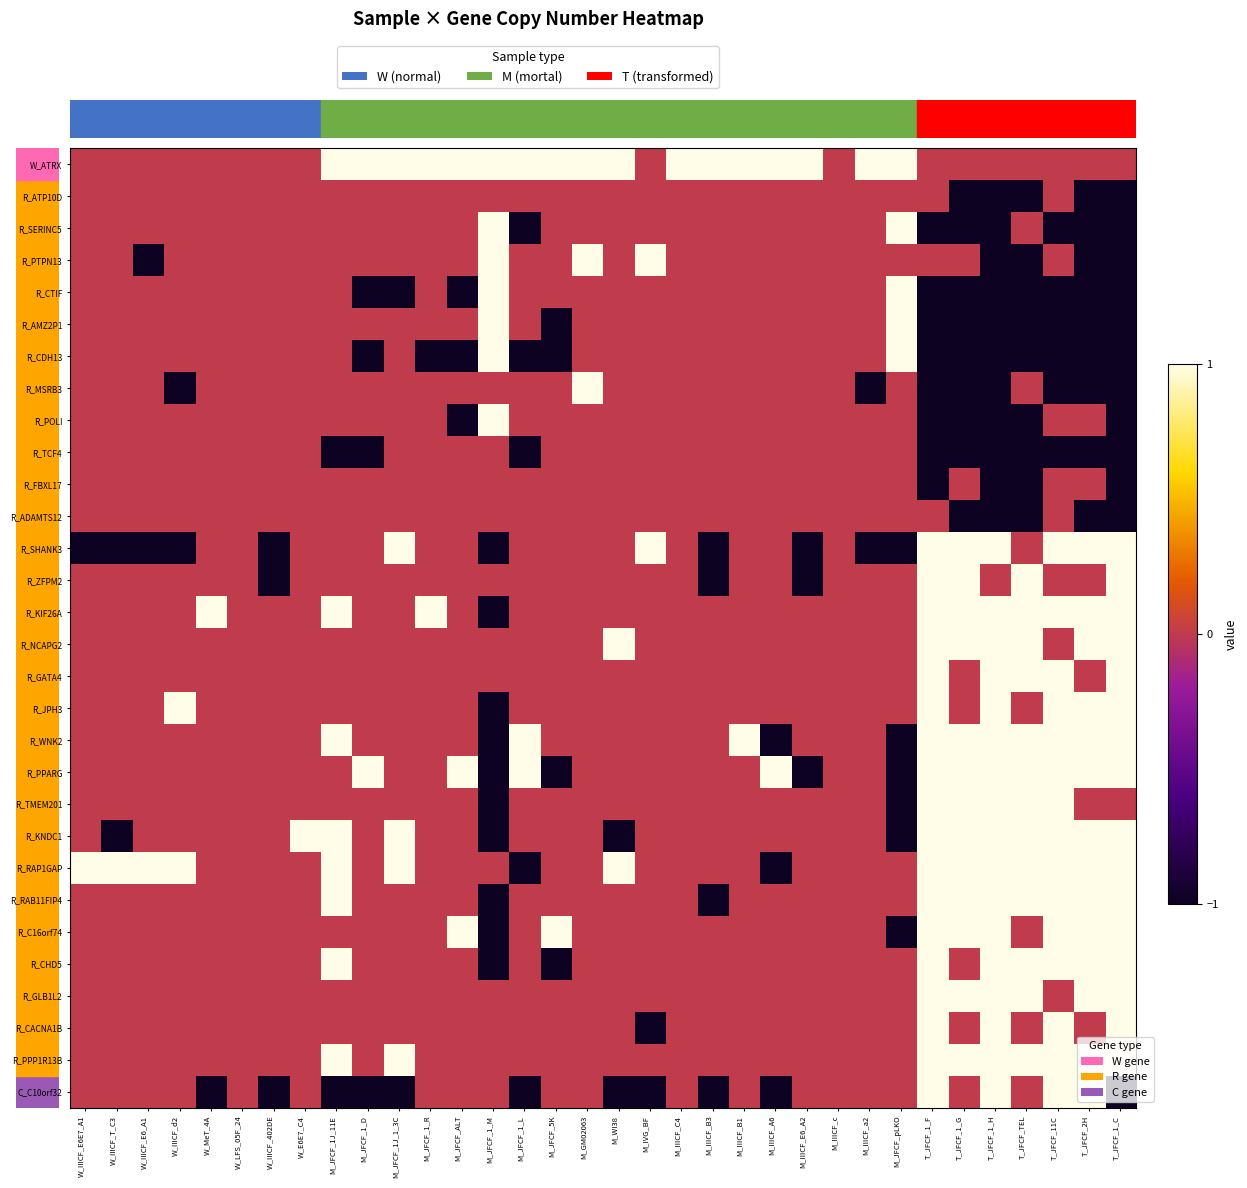

Count the number of data series in this chart.

30